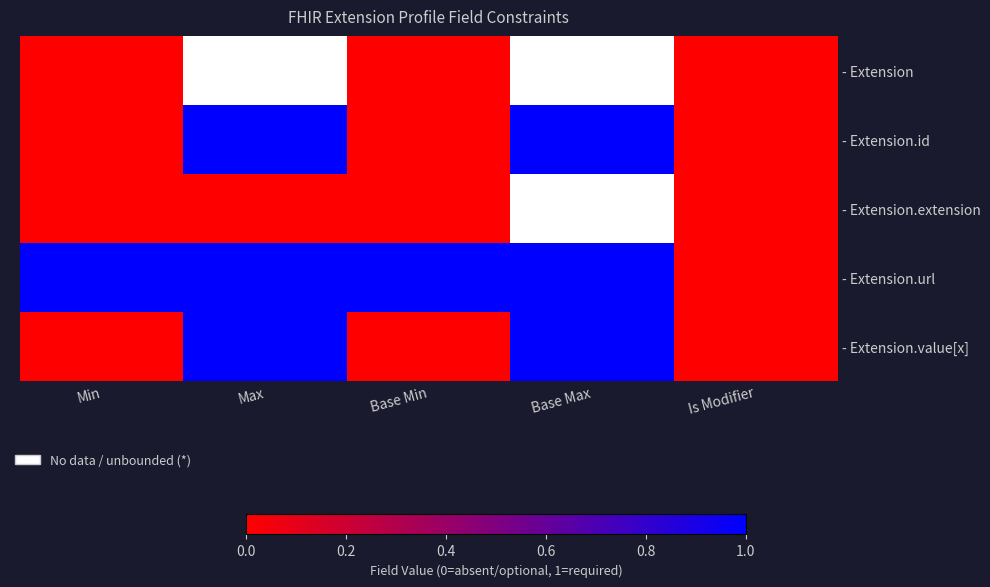

Rank the series at Base Min from lowest to highest value.

- Extension, - Extension.id, - Extension.extension, - Extension.value[x], - Extension.url